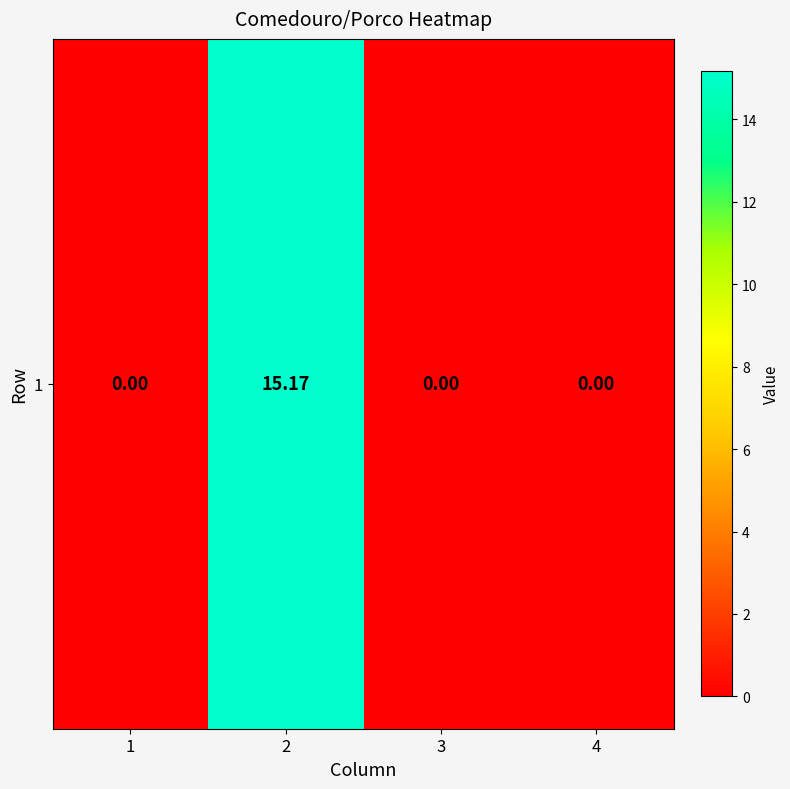

What is the change in value from 2 to 3?

-15.2